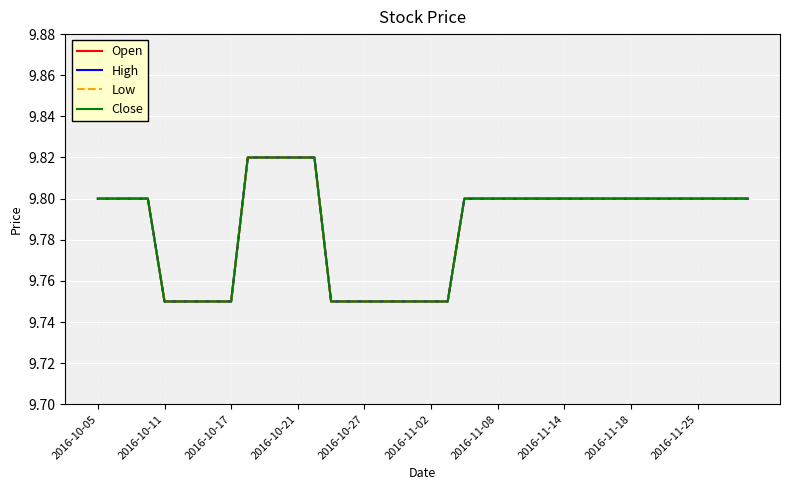

Does the chart display data point markers on the line(s)?

No